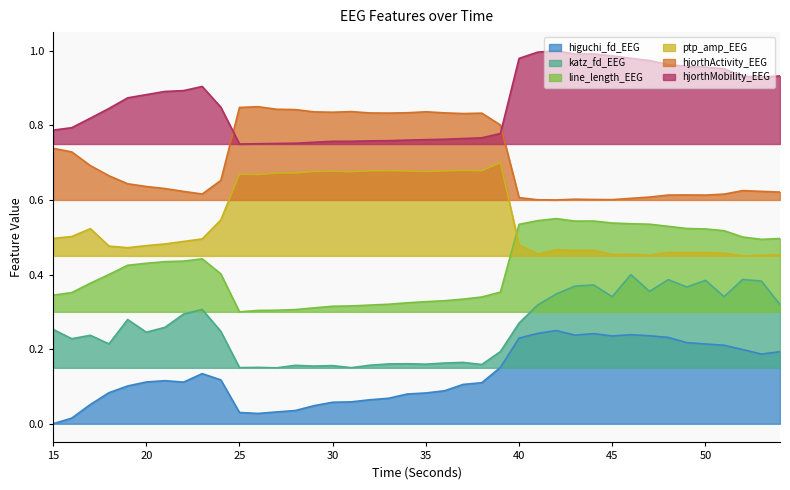

What are all the series names shown in the legend?

higuchi_fd_EEG, katz_fd_EEG, line_length_EEG, ptp_amp_EEG, hjorthActivity_EEG, hjorthMobility_EEG